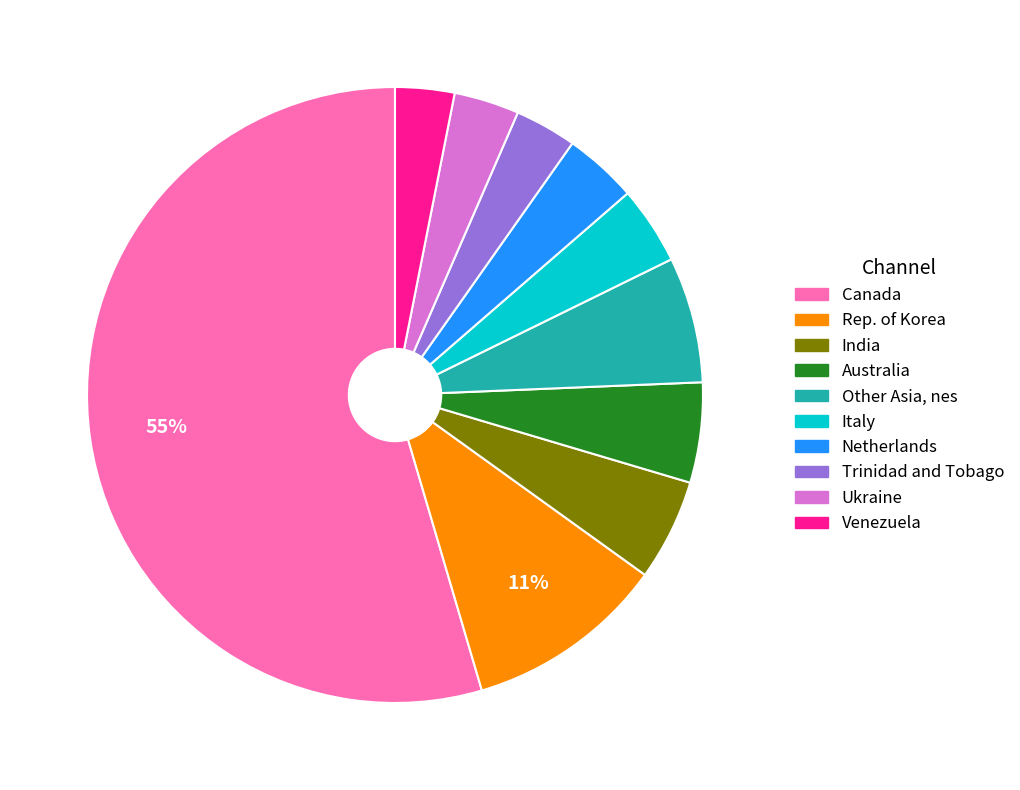

What is the largest slice in the pie chart?

Canada